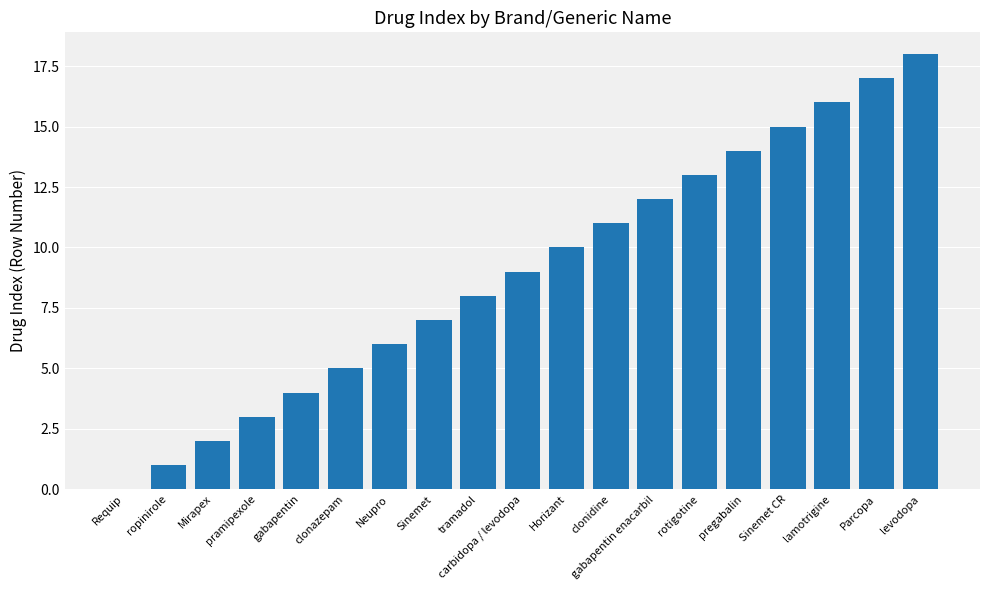

Are the bars horizontal?

No